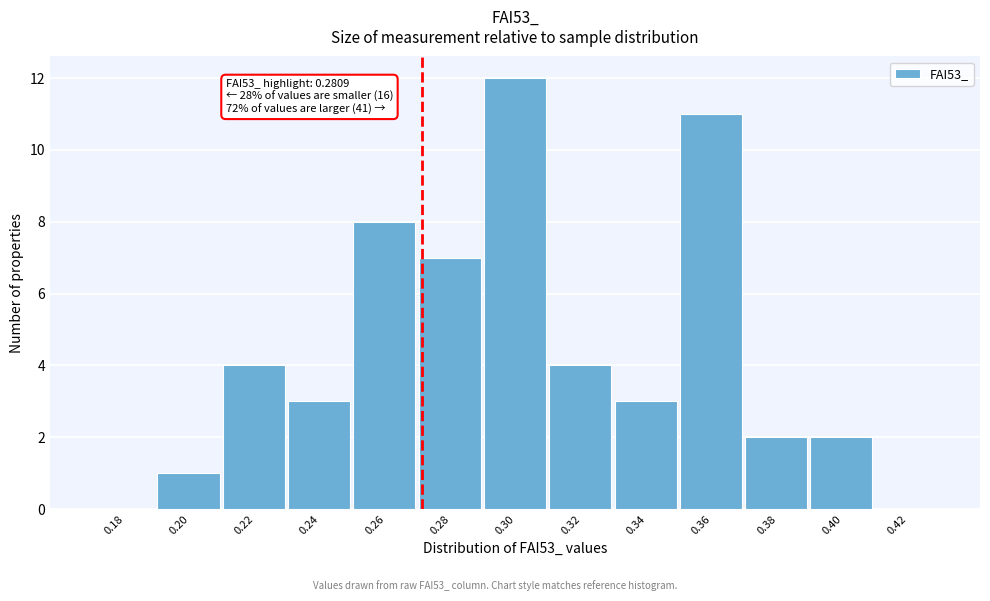

Reading right to left, extract all data points from this chart.

0.42=0	0.40=2	0.38=2	0.36=11	0.34=3	0.32=4	0.30=12	0.28=7	0.26=8	0.24=3	0.22=4	0.20=1	0.18=0